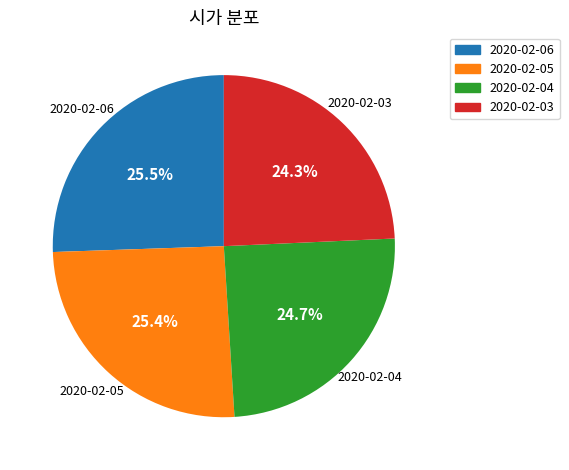

To the nearest percent, what is the combined percentage of 2020-02-04 and 2020-02-05?

50%